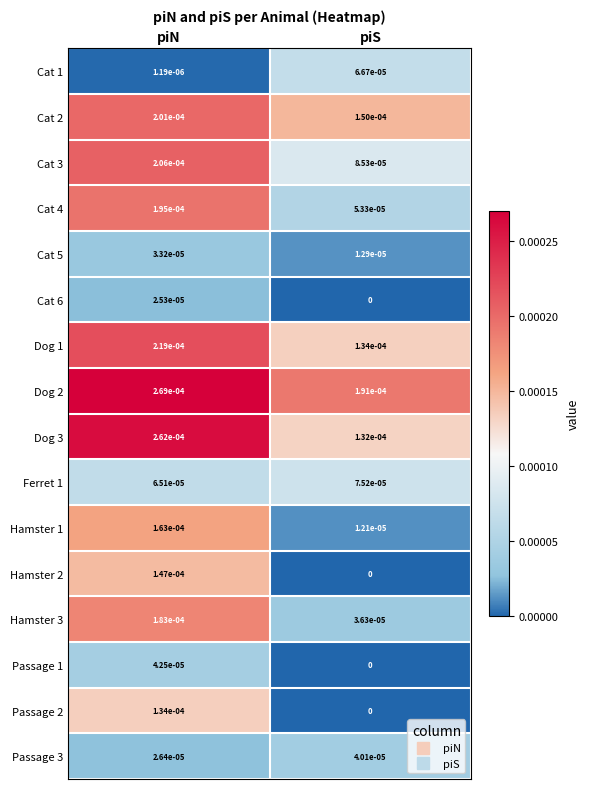

Rank the categories by Dog 2 value from highest to lowest.

piN, piS